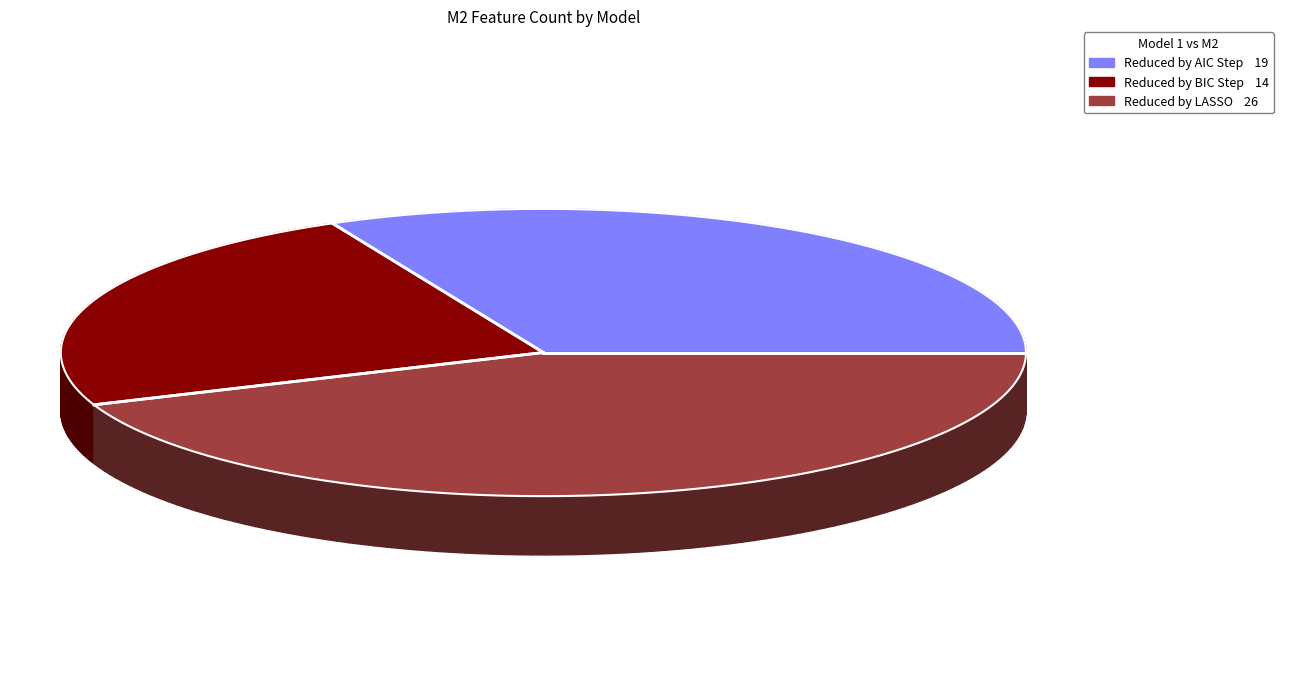

What is the ratio of the value at Reduced by LASSO to the value at Reduced by AIC Step?

1.4